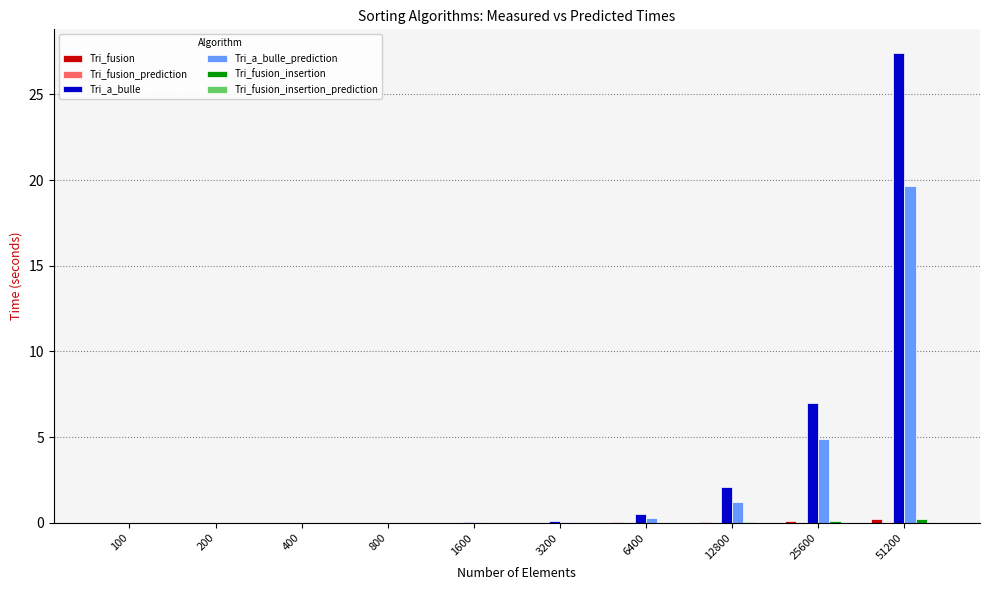

Which category has the highest value in the Tri_a_bulle_prediction series?

51200